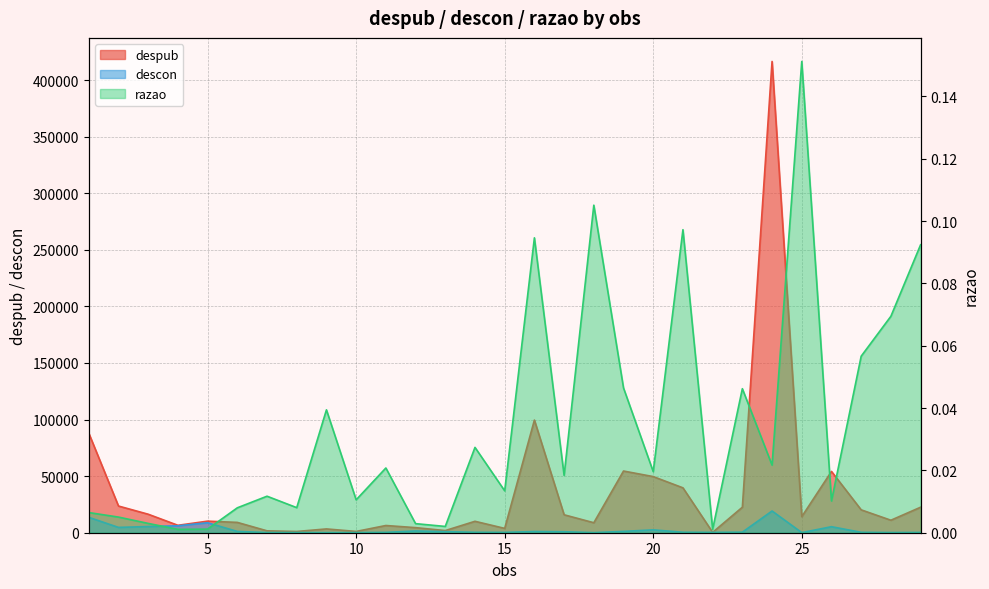

Which series has the widest spread of values?

despub